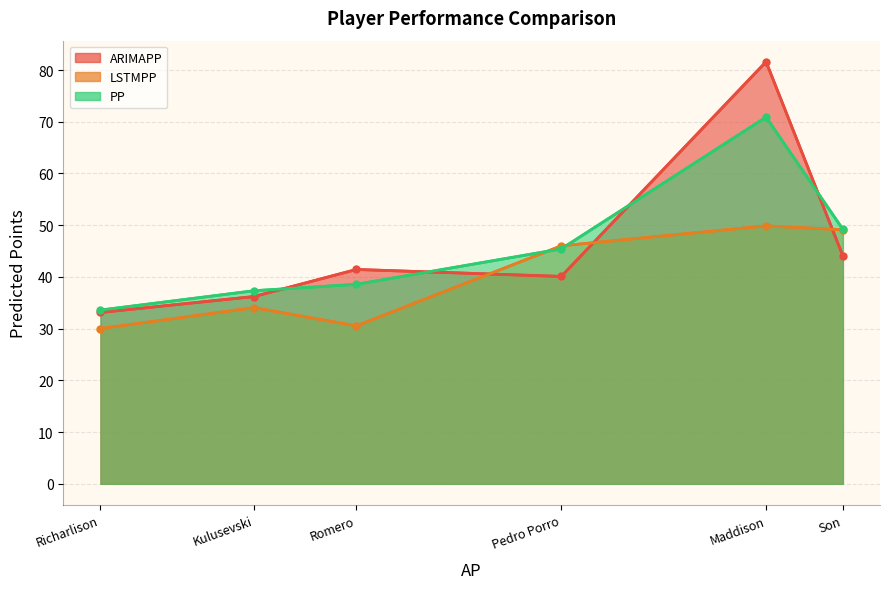

What is the sum of all ARIMAPP values?

276.5